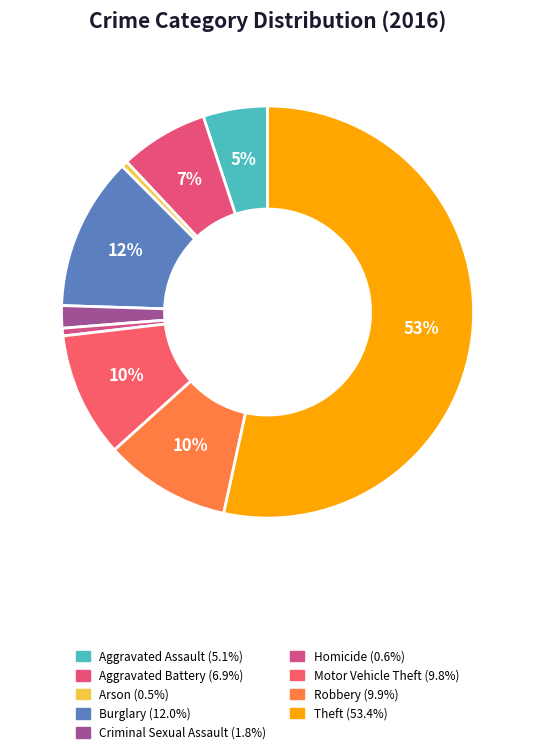

What is the ratio of the value at Homicide to the value at Burglary?

0.1